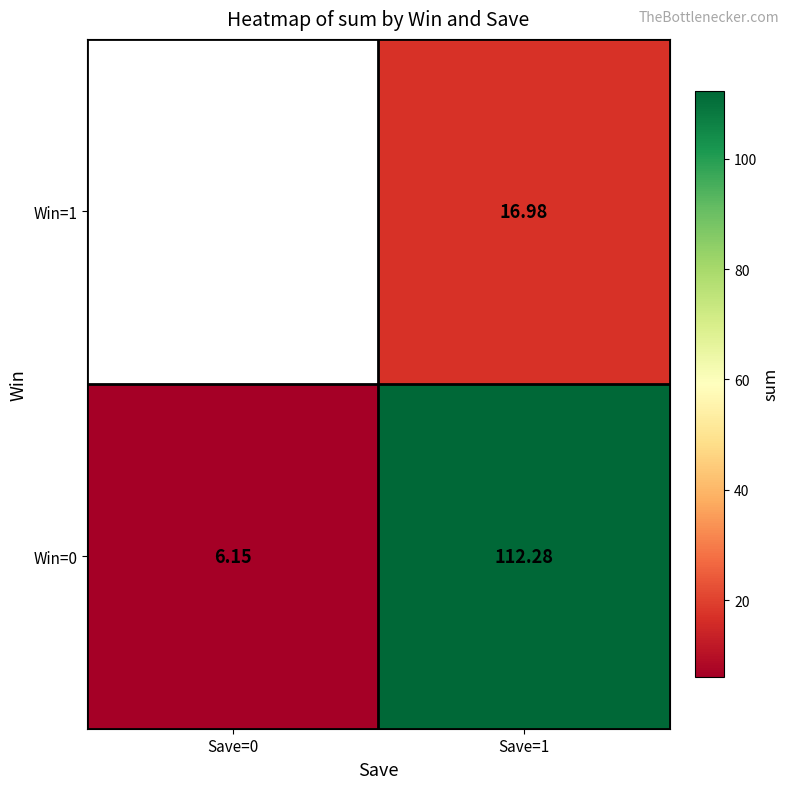

True or false: Win=1 has a value of 26.8 at Save=1.

False